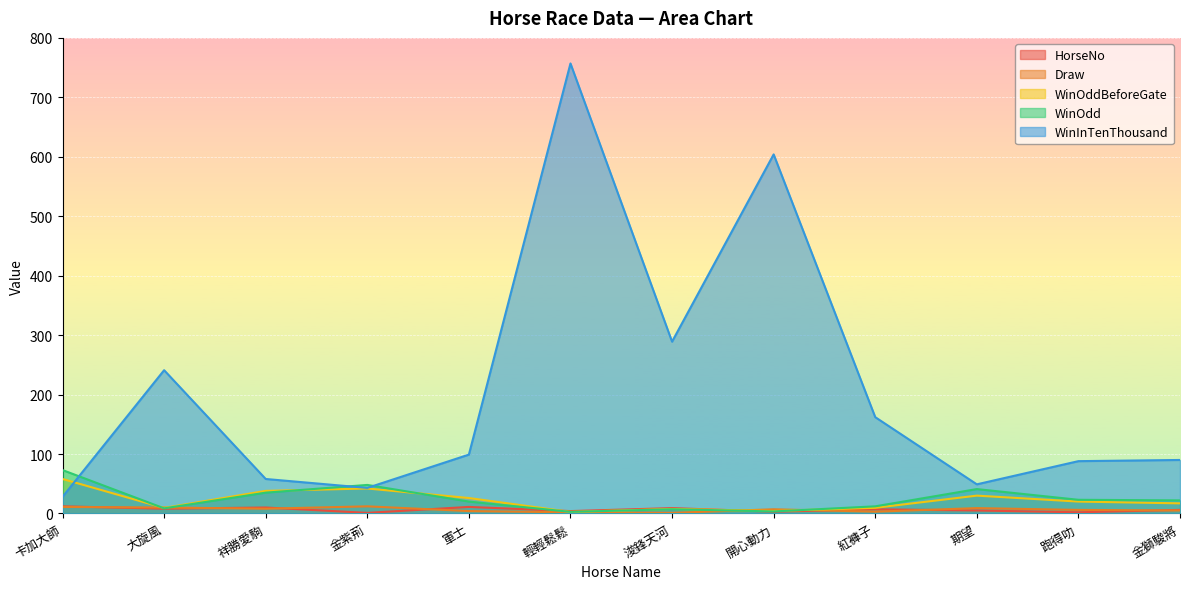

What position from the left is 大旋風?

2